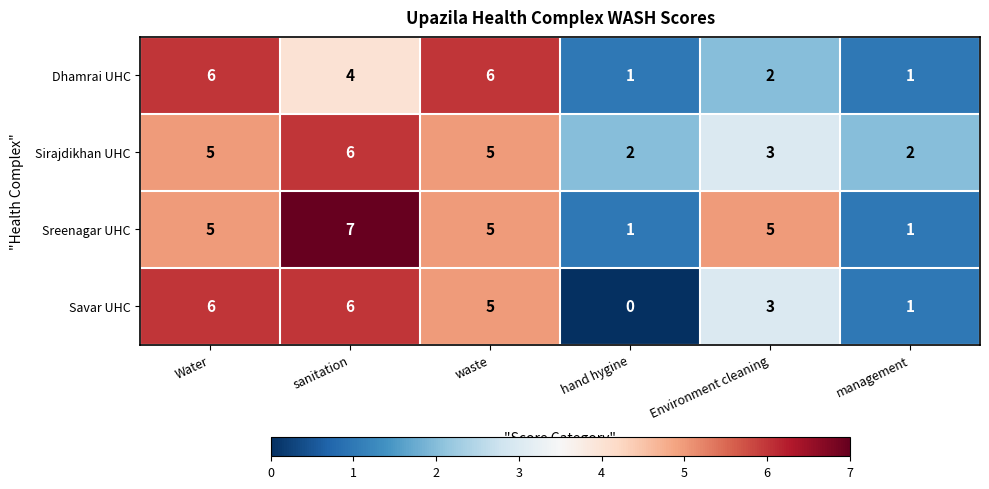

What is the average value of the Dhamrai UHC series?

3